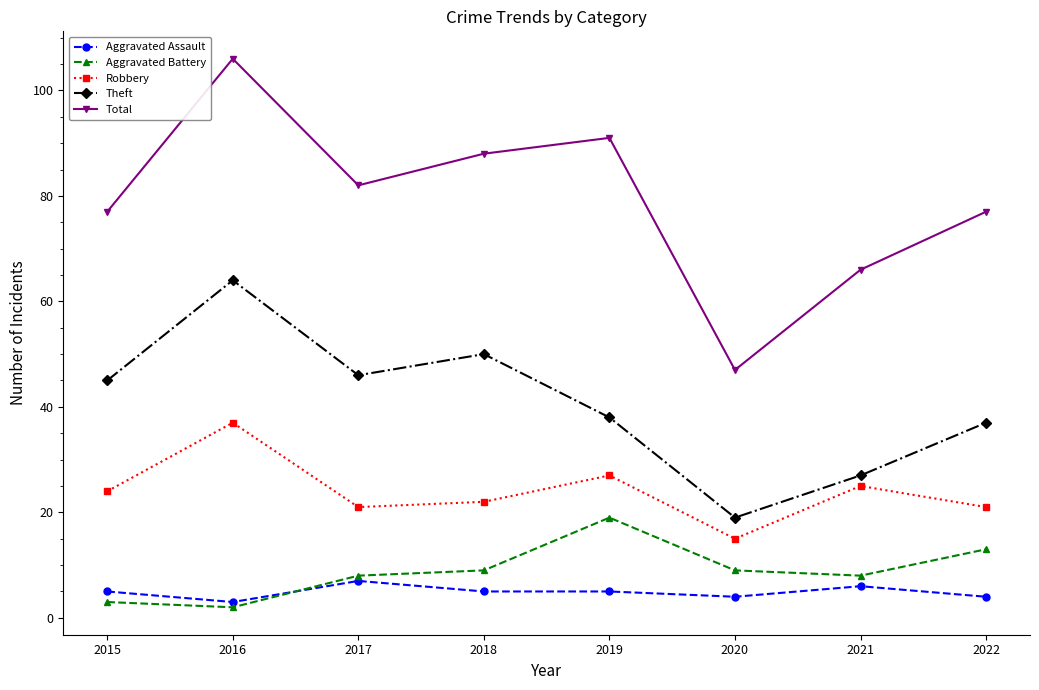

At which category is the sum across all series the highest?

2016